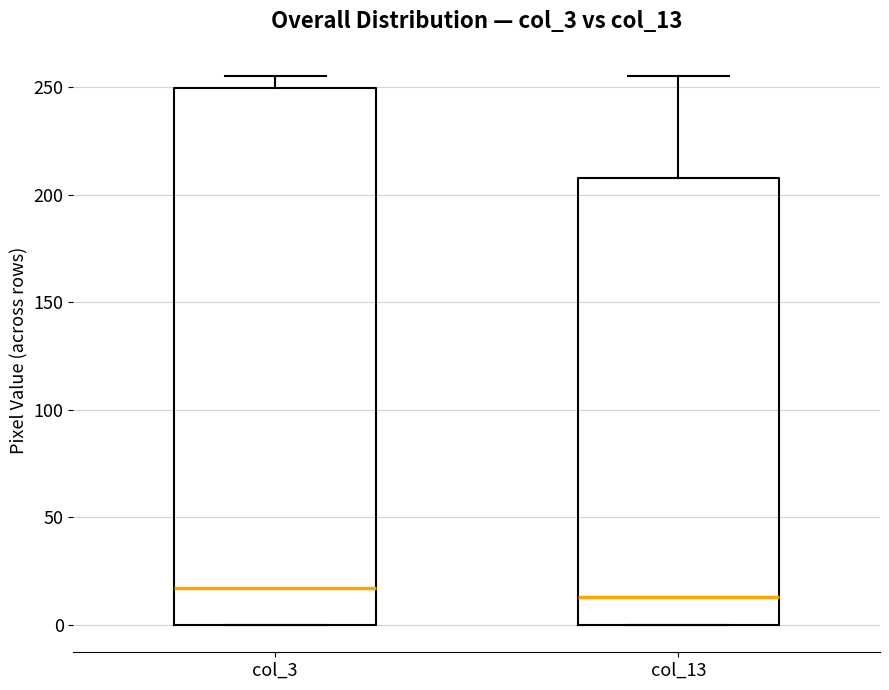

Where is the upper edge of the box for col_3 on the y-axis? The values are not printed on the chart, so give them approximately, as read against the axis.

250